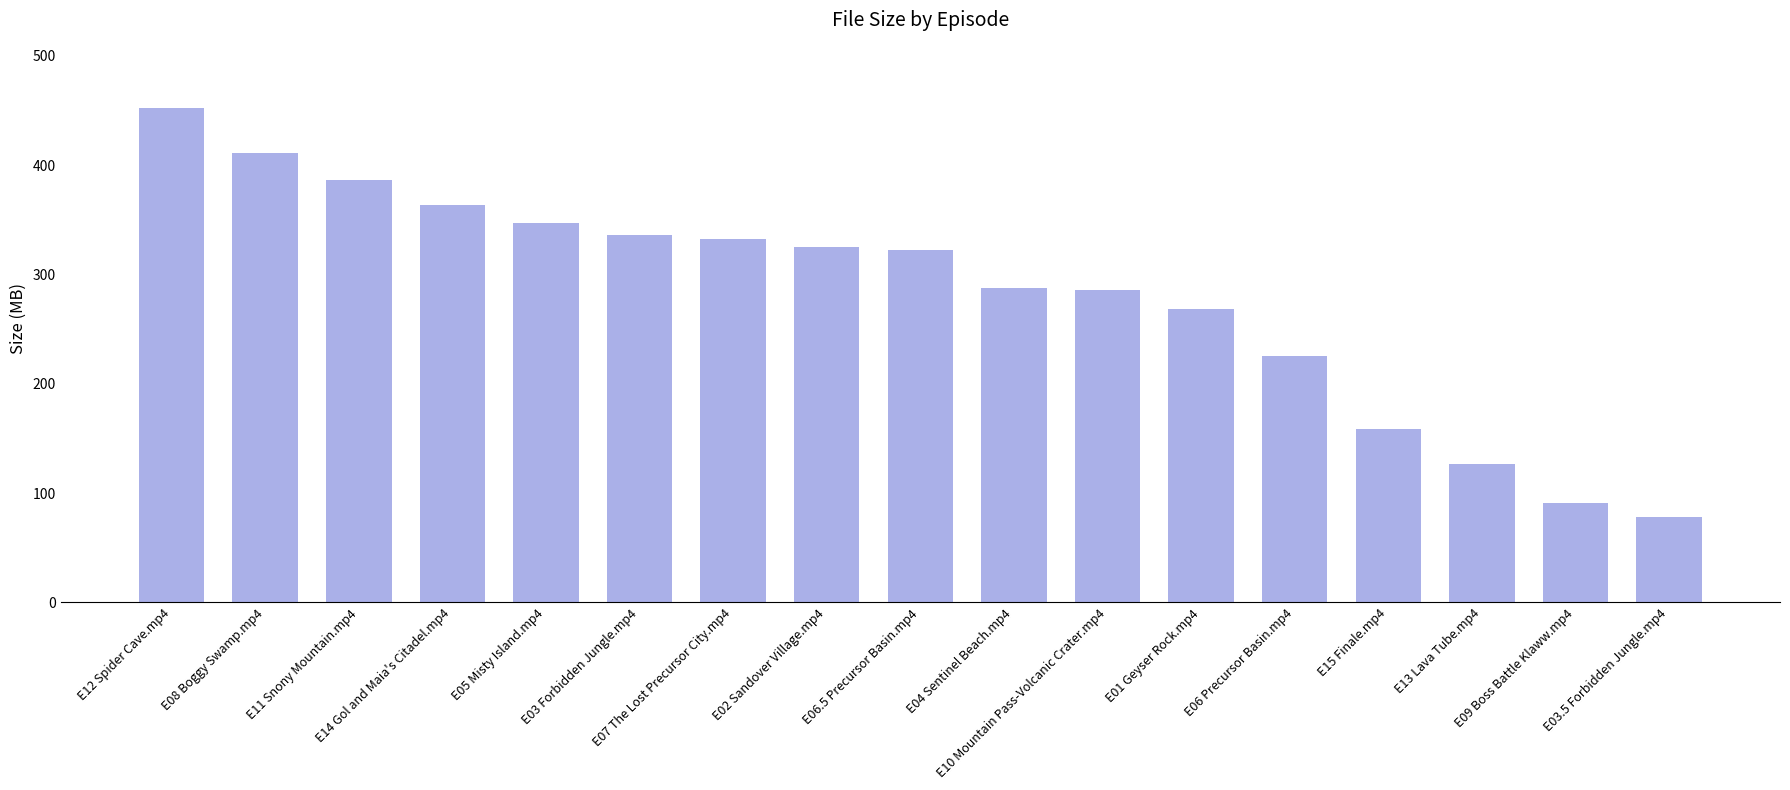

What is the sum of all values?

4797.5